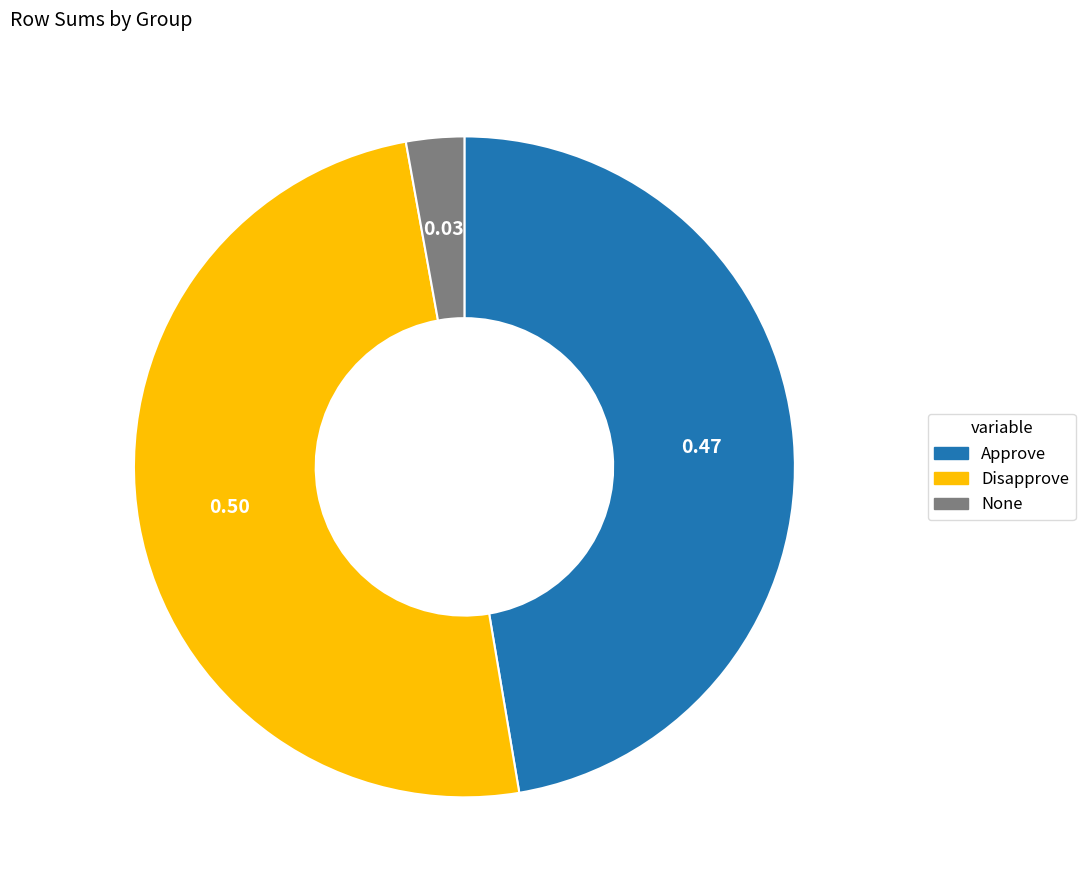

Is Approve the majority of the pie?

No